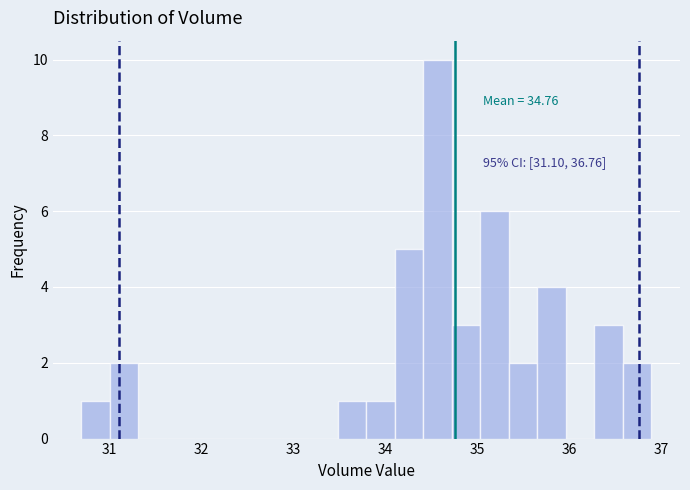

Read against the x-axis, roughly where is the centre of the tallest bar?

34.6